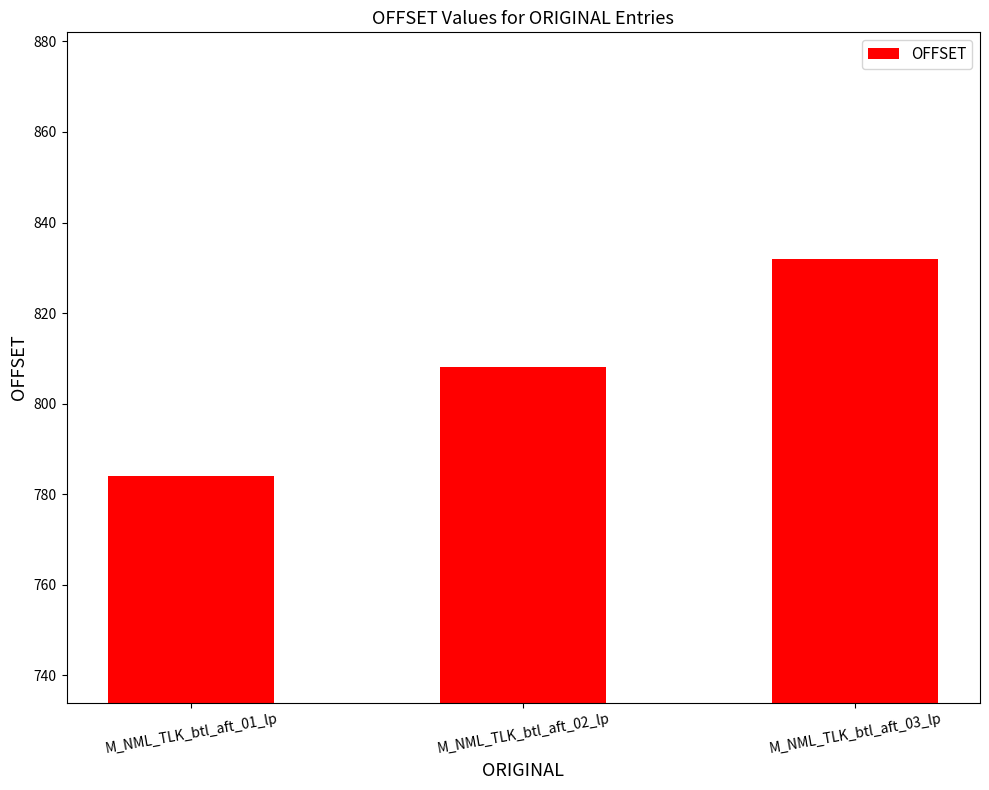

What is the smallest value displayed?

784